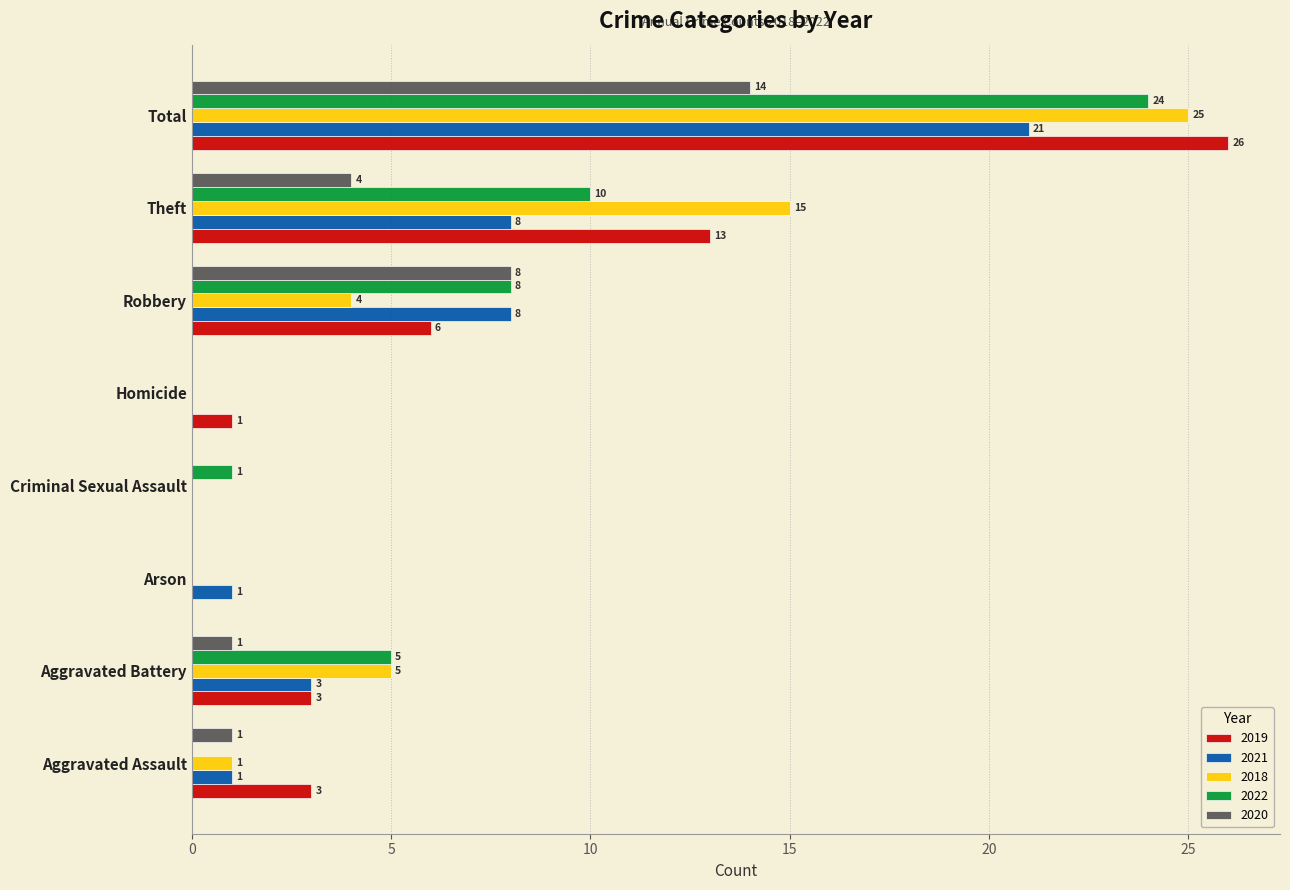

Count the number of categories in the chart.

8